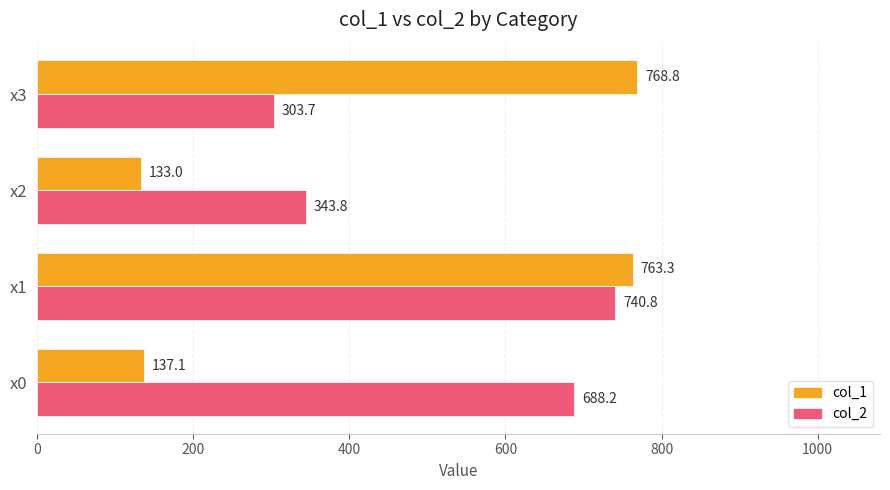

True or false: col_2 has a value of 303.7 at x3.

True